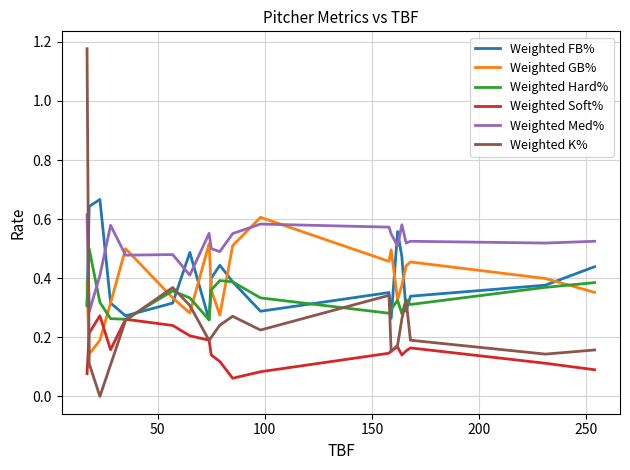

Which series has the widest spread of values?

Weighted K%